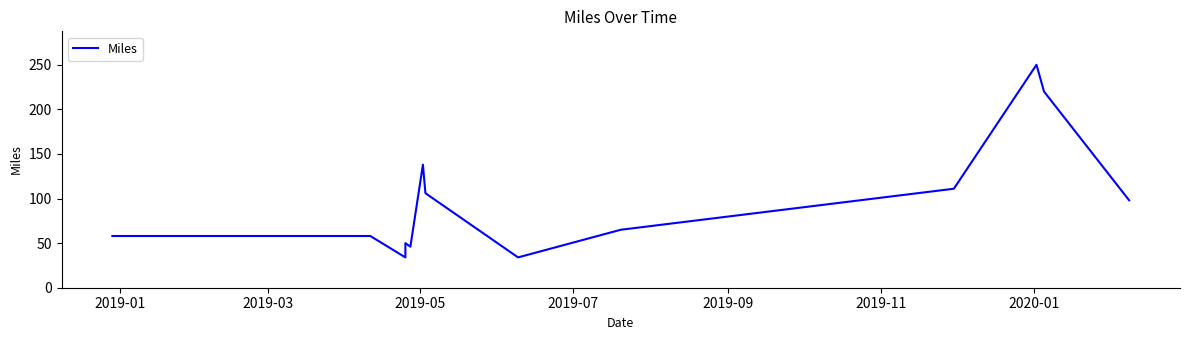

Is this an area chart (filled region under the line)?

No